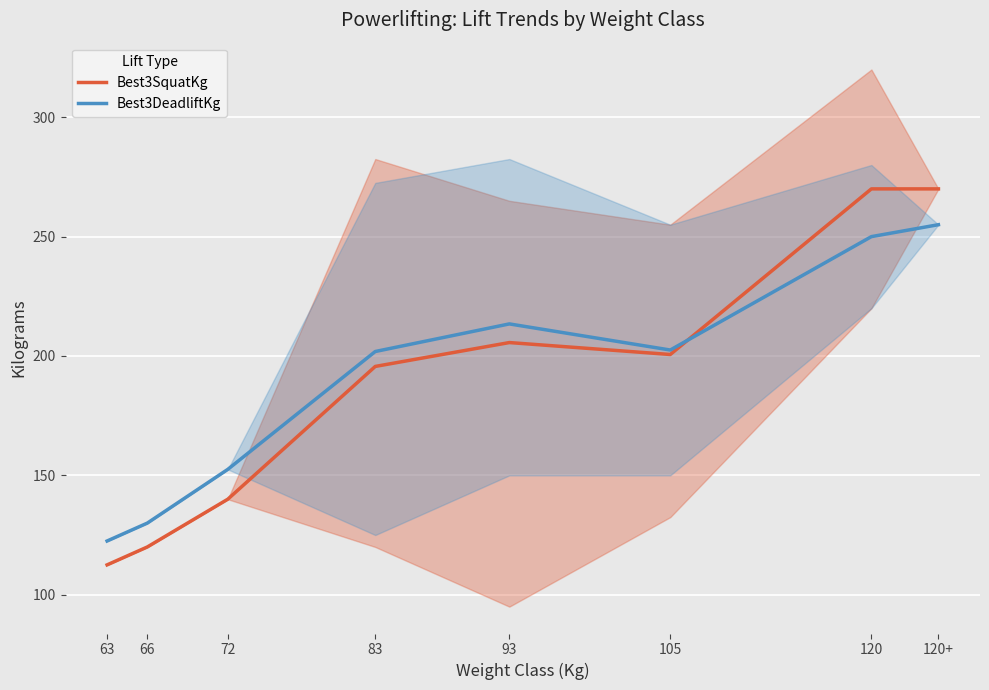

Reading right to left, what are all the values shown in this chart?

Best3SquatKg: 270.0	270.0	200.6	205.6	195.6	140.0	120.0	112.5
Best3DeadliftKg: 255.0	250.0	202.5	213.4	201.9	152.5	130.0	122.5